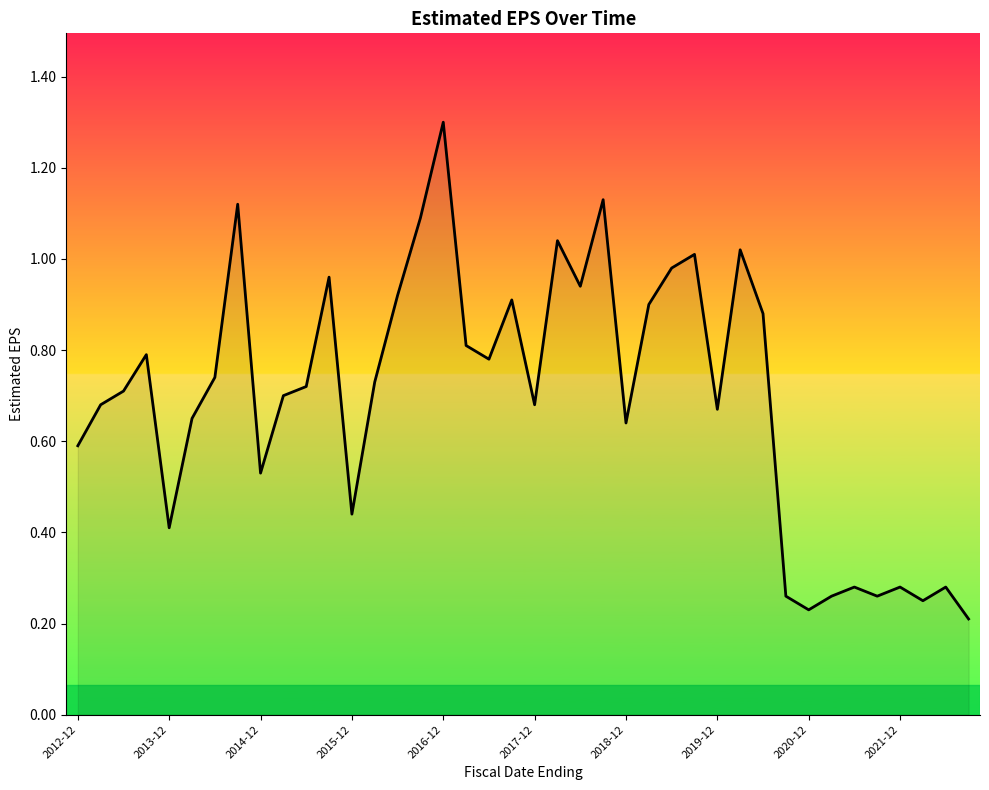

Does the chart display data point markers on the line(s)?

No